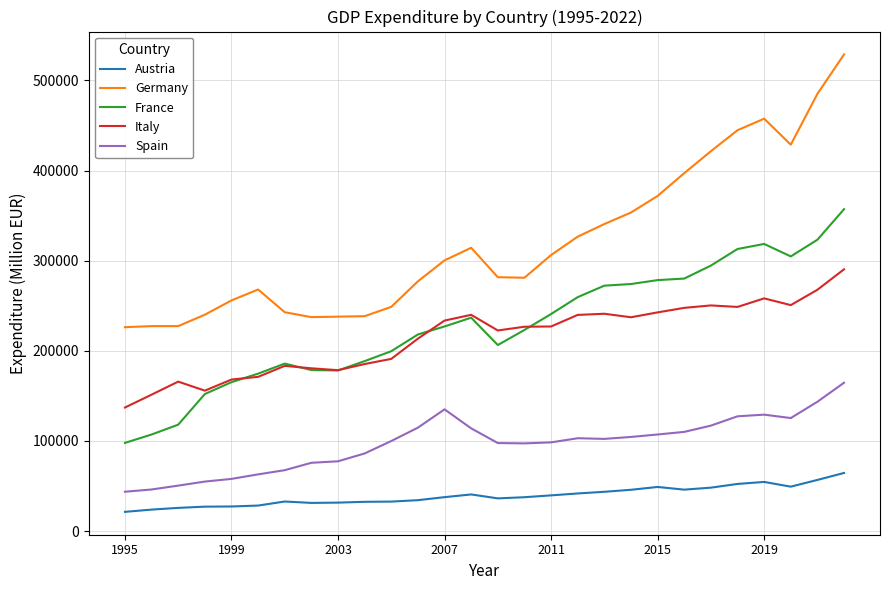

True or false: France and Austria intersect in this chart.

False